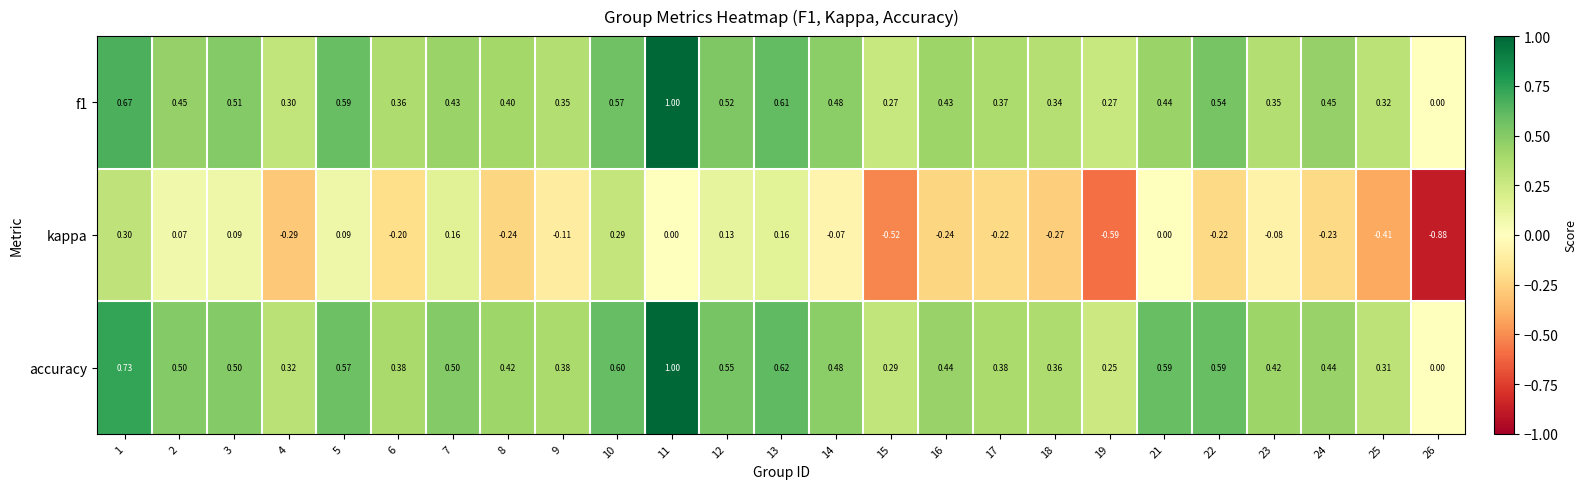

Between 7 and 22, which series saw the biggest shift?

kappa